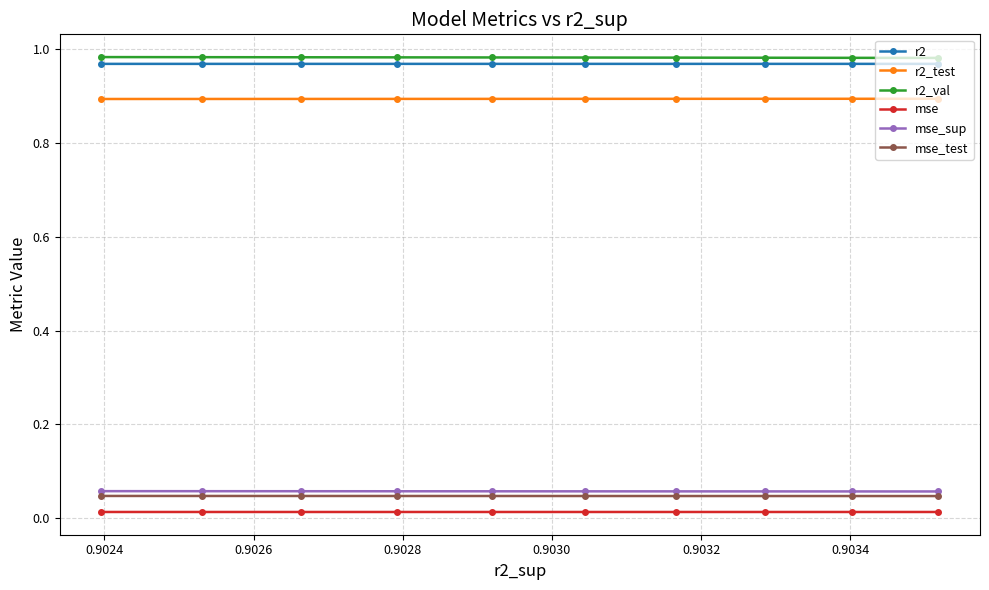

Count the r2_val values in the range 0 to 1.

10